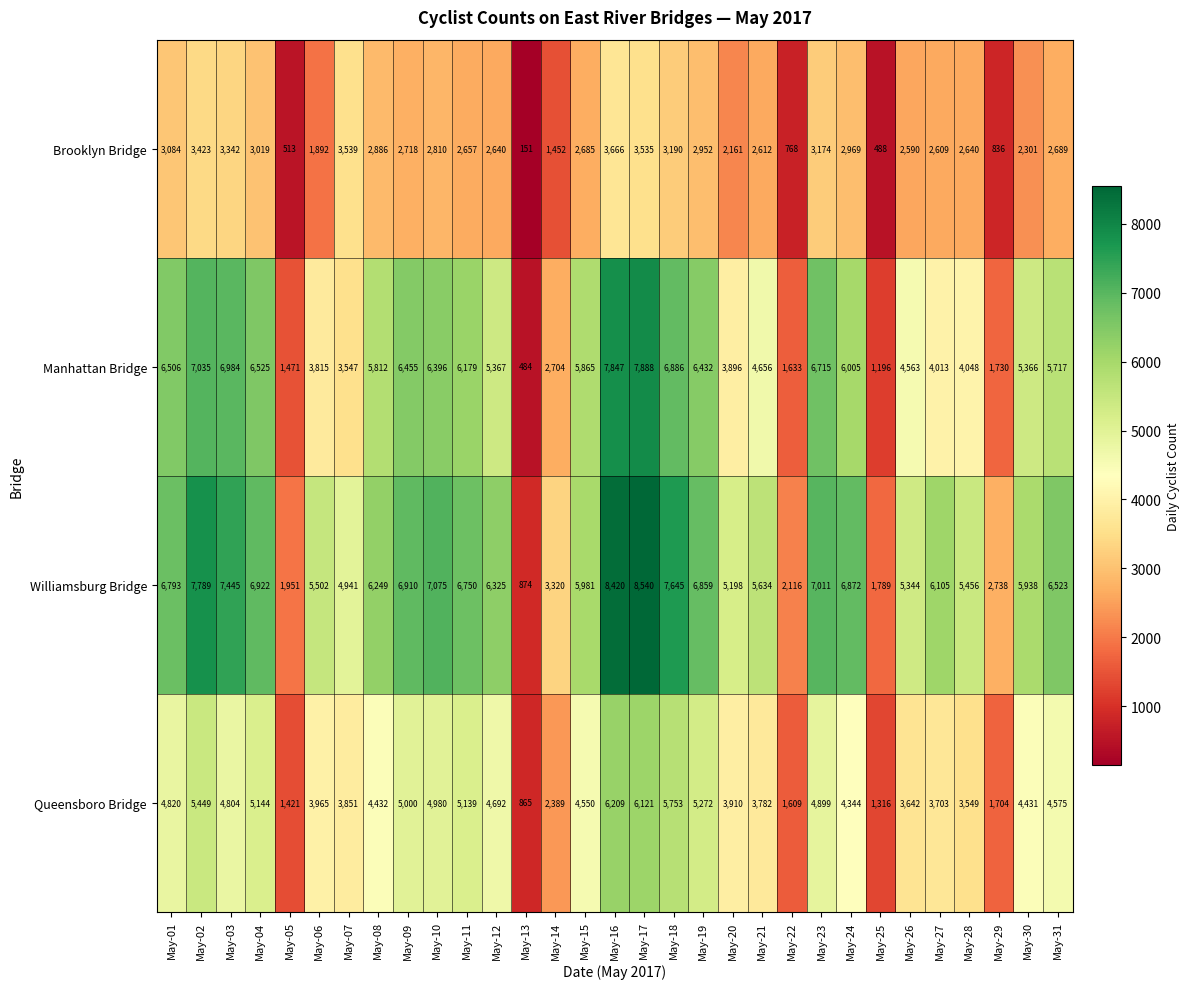

Count the number of data series in this chart.

4